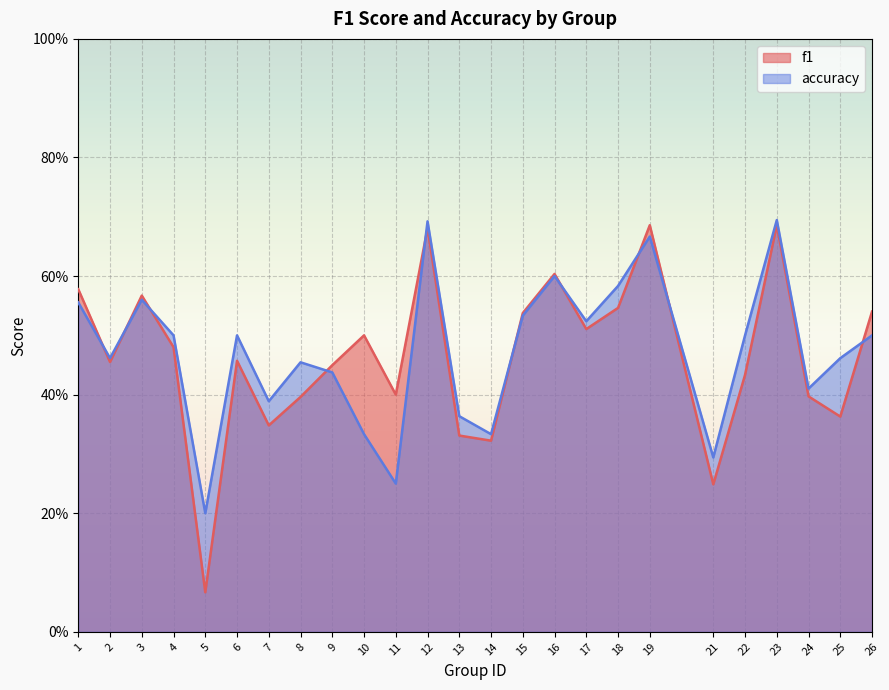

True or false: f1 and accuracy intersect in this chart.

True